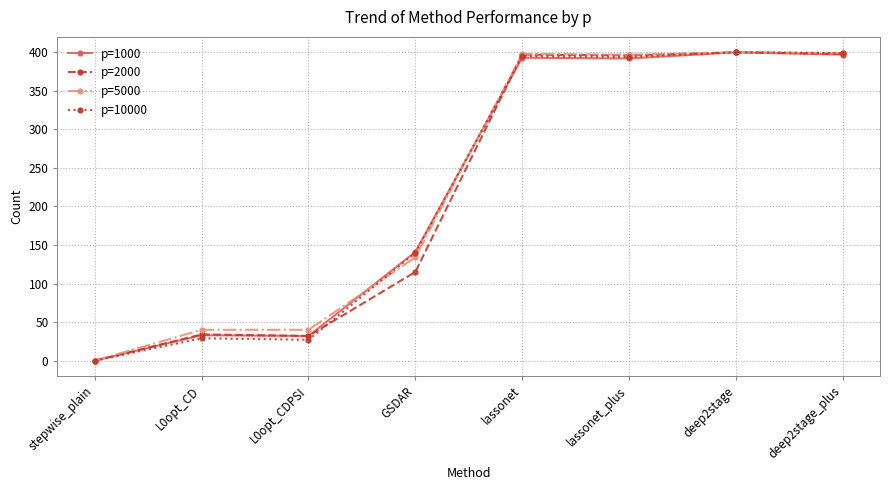

How many values in the p=1000 series are below 392?

4